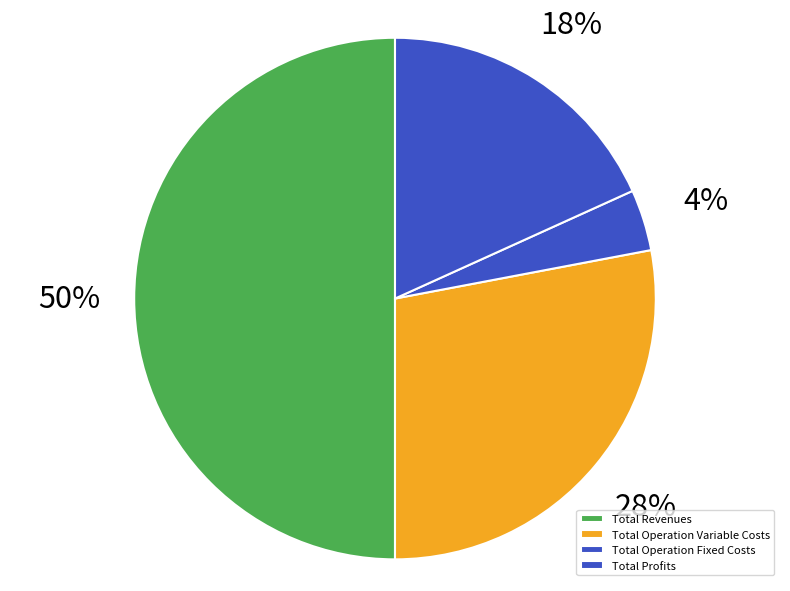

To the nearest percent, what is the difference between the largest and smallest slice percentages?

46%